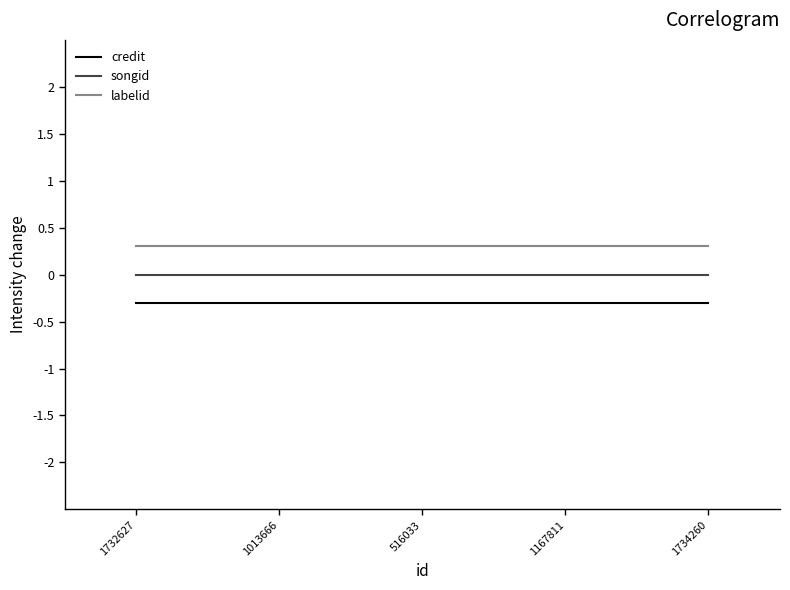

Rank the series by their maximum value, from highest to lowest.

labelid, songid, credit